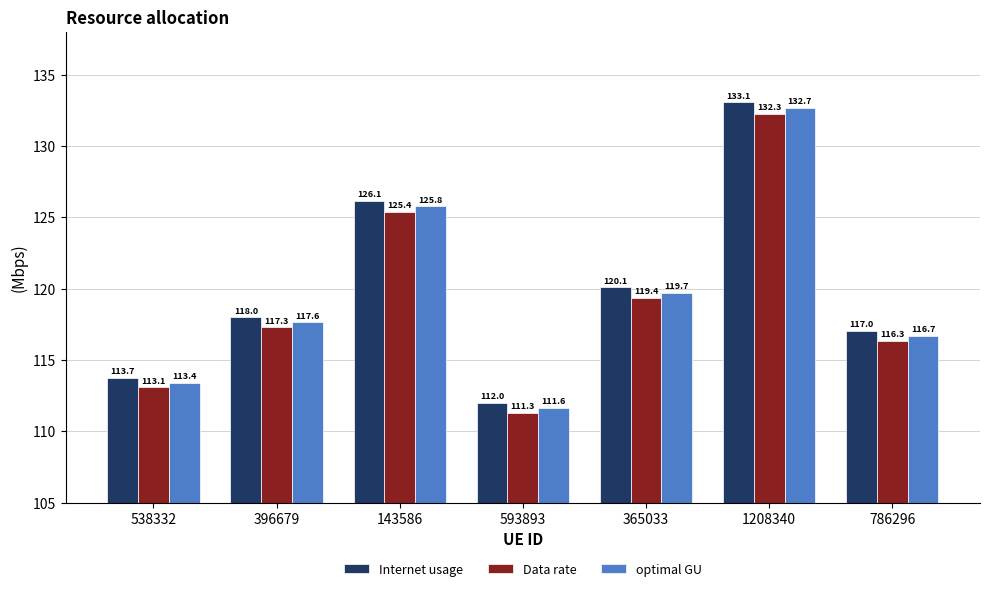

How many data points in Internet usage are above 117?

5